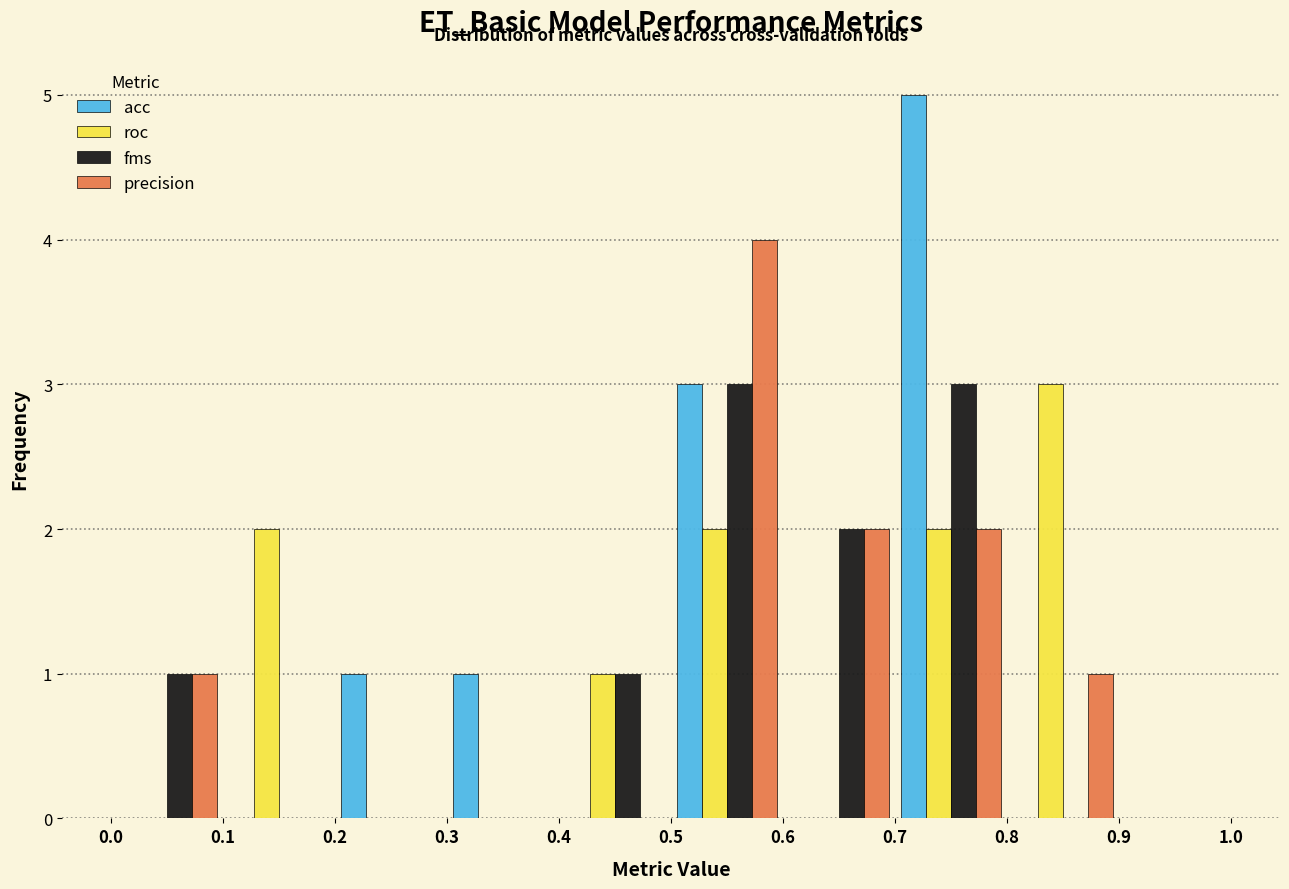

What is the height of the roc bar covering 0.4 to 0.5 on the x-axis? The values are not printed on the chart, so give them approximately, as read against the axis.

1